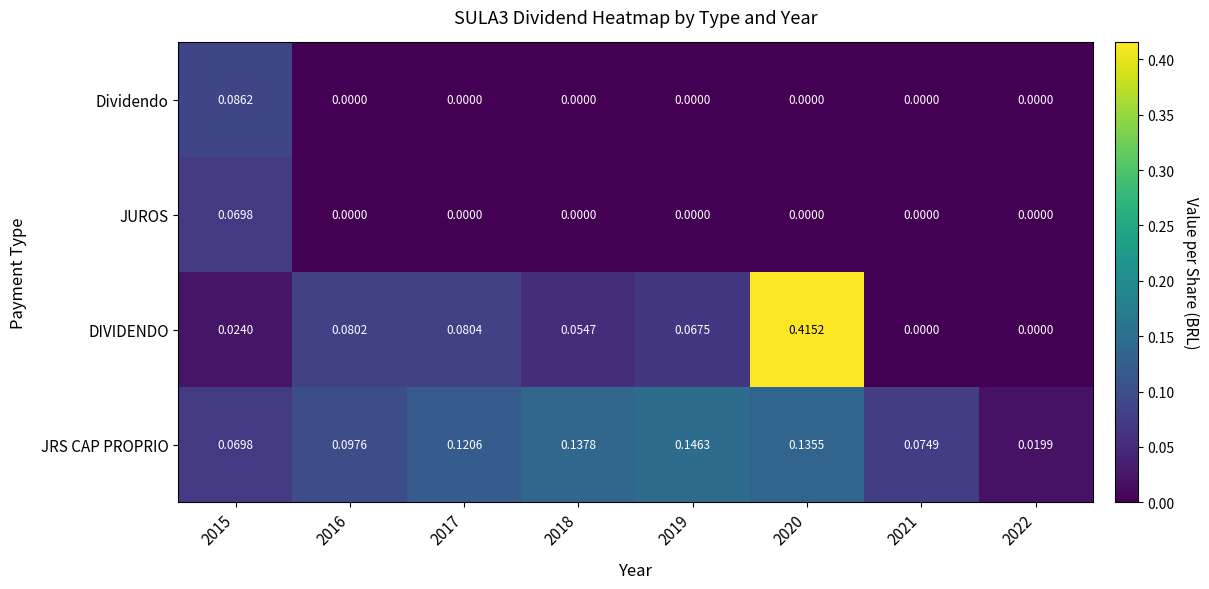

How many data points does each series have?

8